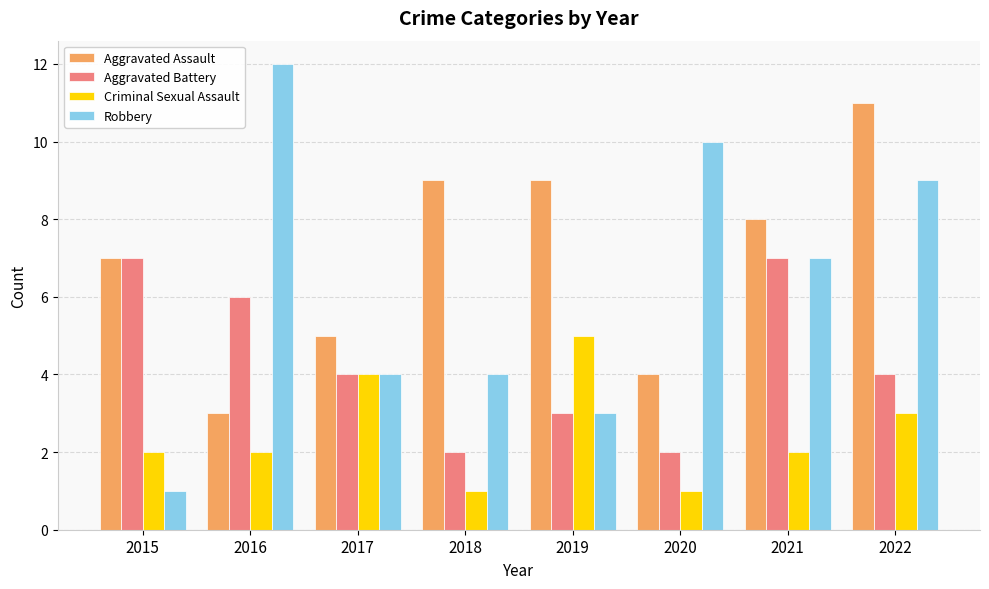

Reading left to right, what are all the values shown in this chart?

Aggravated Assault: 7	3	5	9	9	4	8	11
Aggravated Battery: 7	6	4	2	3	2	7	4
Criminal Sexual Assault: 2	2	4	1	5	1	2	3
Robbery: 1	12	4	4	3	10	7	9